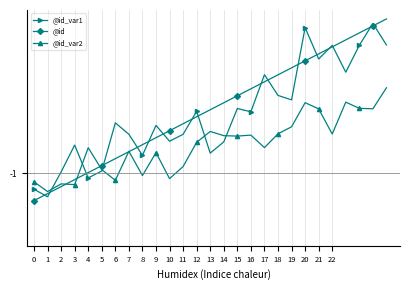

Reading left to right, transcribe all the data shown in this chart.

@id_var1: -1.2	-1.3	-1.0	-0.7	-1.1	-1.0	-0.4	-0.6	-0.8	-0.5	-0.6	-0.6	-0.3	-0.8	-0.7	-0.3	-0.3	0.1	-0.1	-0.2	0.6	0.3	0.4	0.1	0.4	0.7	0.4
@id: -1.3	-1.2	-1.1	-1.1	-1.0	-0.9	-0.8	-0.8	-0.7	-0.6	-0.5	-0.5	-0.4	-0.3	-0.2	-0.1	-0.1	0.0	0.1	0.2	0.2	0.3	0.4	0.5	0.5	0.6	0.7
@id_var2: -1.1	-1.2	-1.1	-1.1	-0.7	-1.0	-1.1	-0.8	-1.0	-0.8	-1.1	-0.9	-0.7	-0.5	-0.6	-0.6	-0.6	-0.7	-0.6	-0.5	-0.2	-0.3	-0.6	-0.2	-0.3	-0.3	-0.1